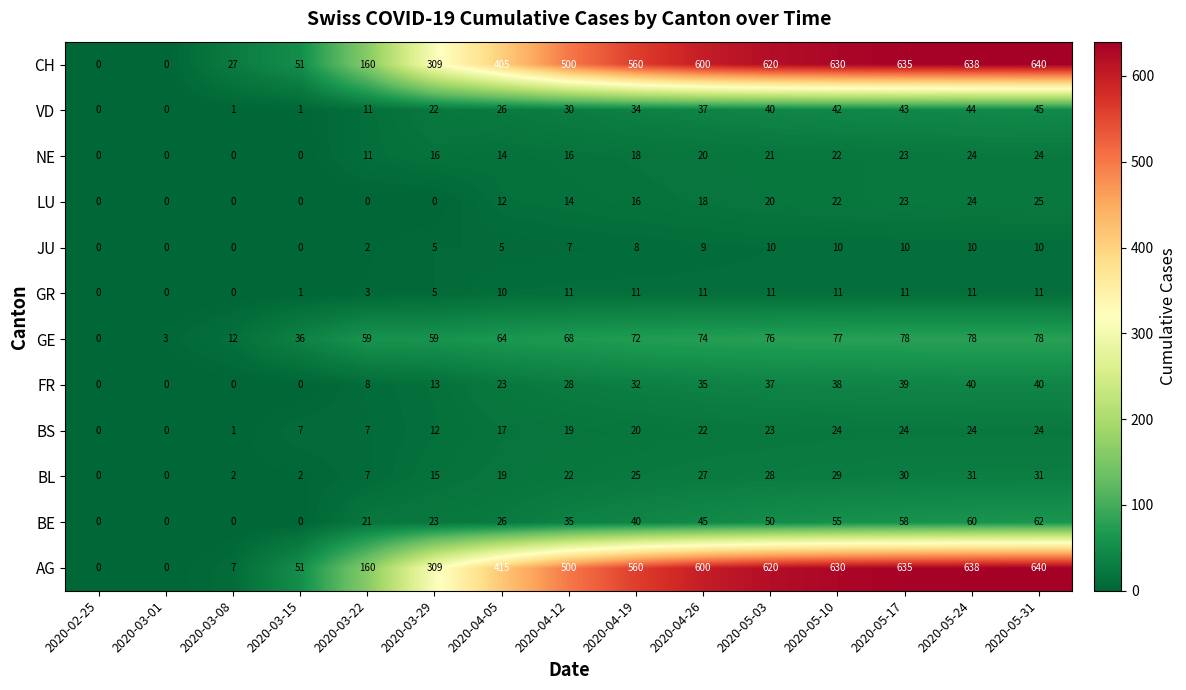

Is it true that VD equals 45 at 2020-05-31?

True